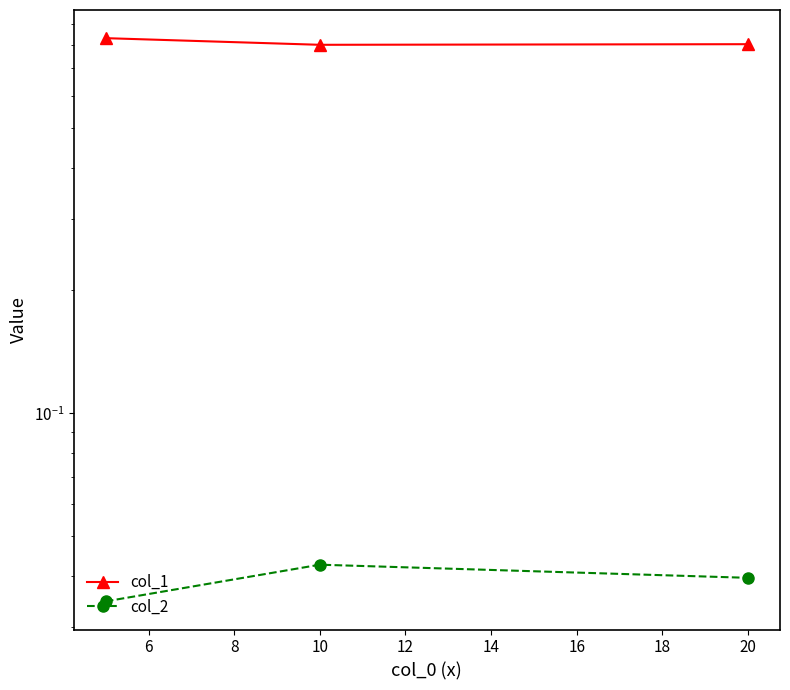

How many lines are shown in the chart?

2